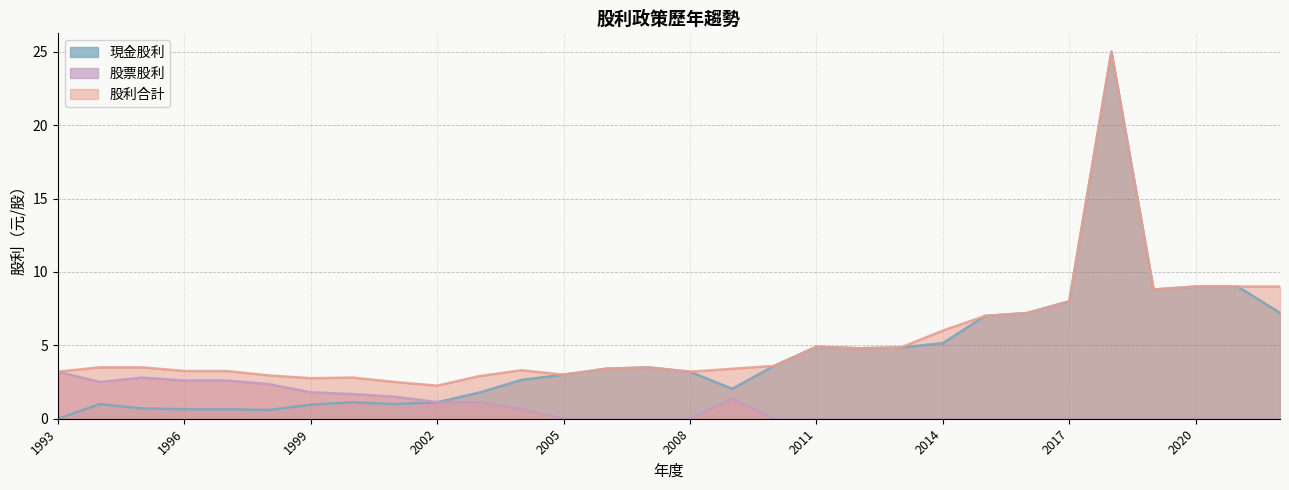

How many interior local valleys does the 現金股利 series have?

5